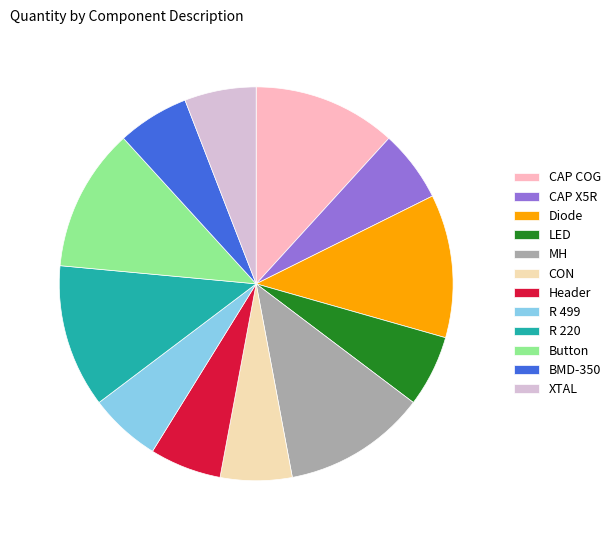

Combined, do R 499 and Header account for over 50%?

No